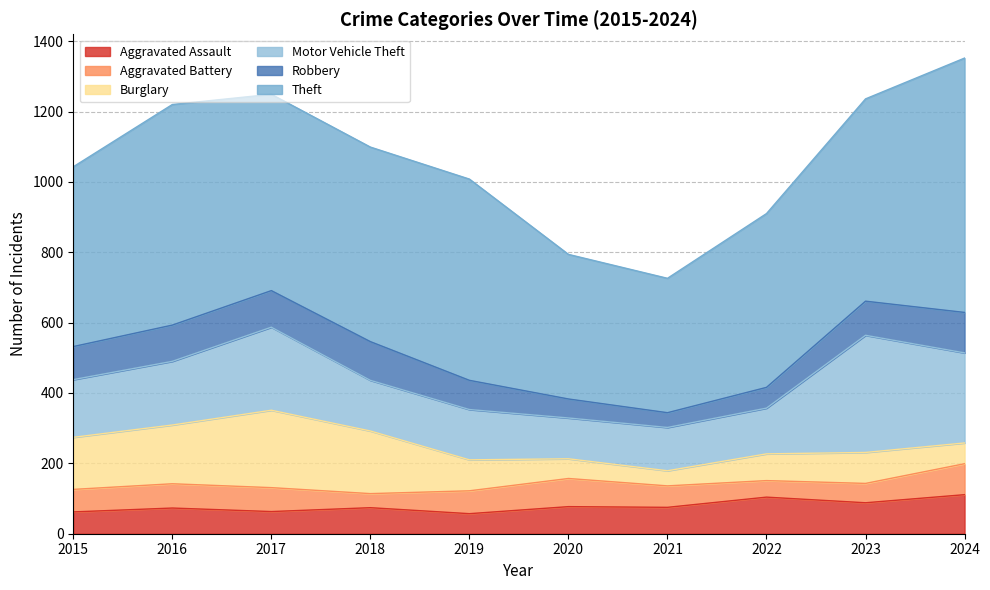

List the series in order of their peak value, highest first.

Theft, Motor Vehicle Theft, Burglary, Robbery, Aggravated Assault, Aggravated Battery